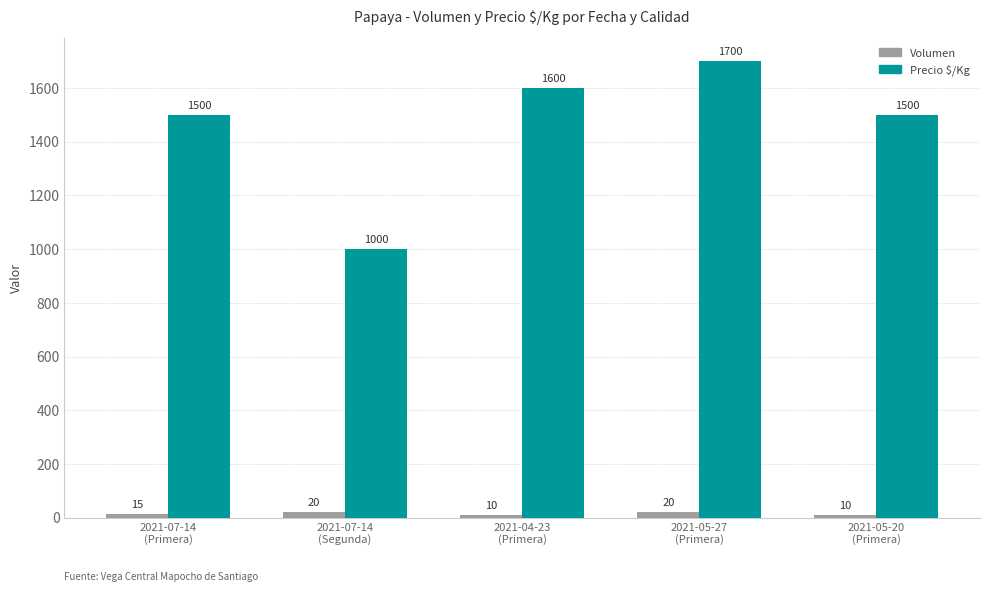

Is the value of Precio $/Kg at 2021-04-23
(Primera) greater than the value of Volumen at 2021-04-23
(Primera)?

Yes